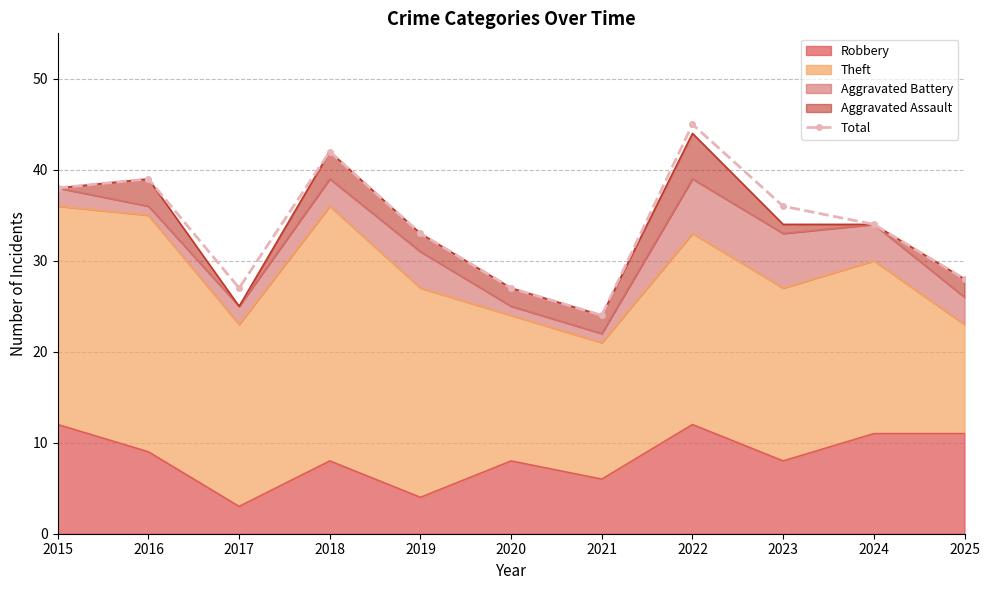

Where is the first local minimum?

2017